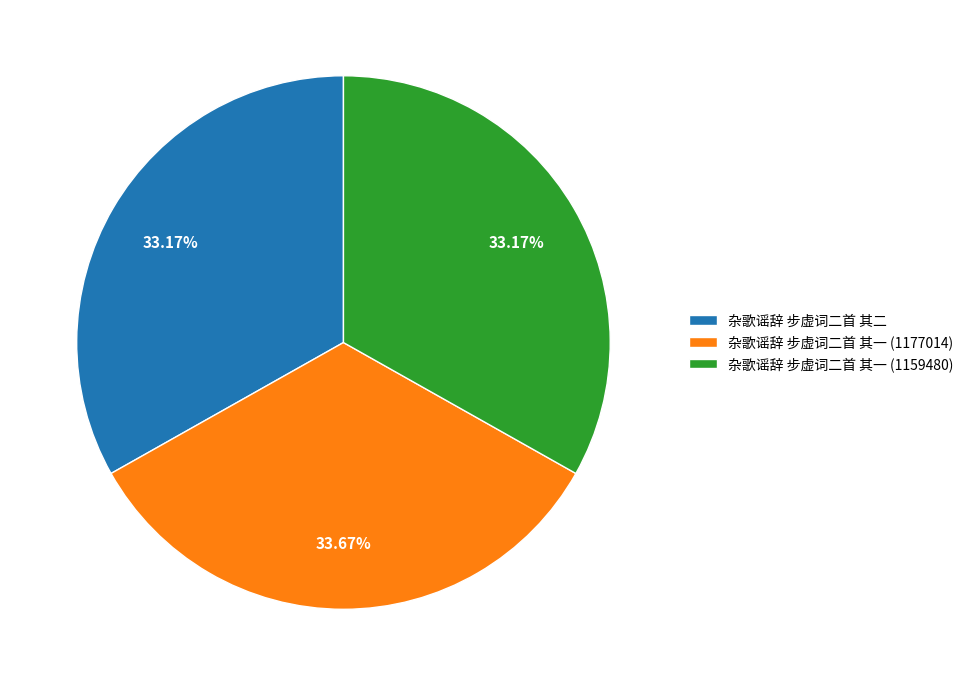

Is there a majority slice in this chart?

No